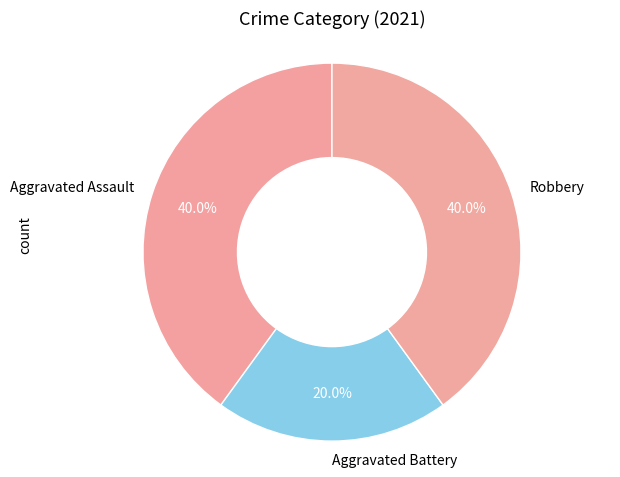

What is the total percentage of Aggravated Battery and Robbery?

60.0%